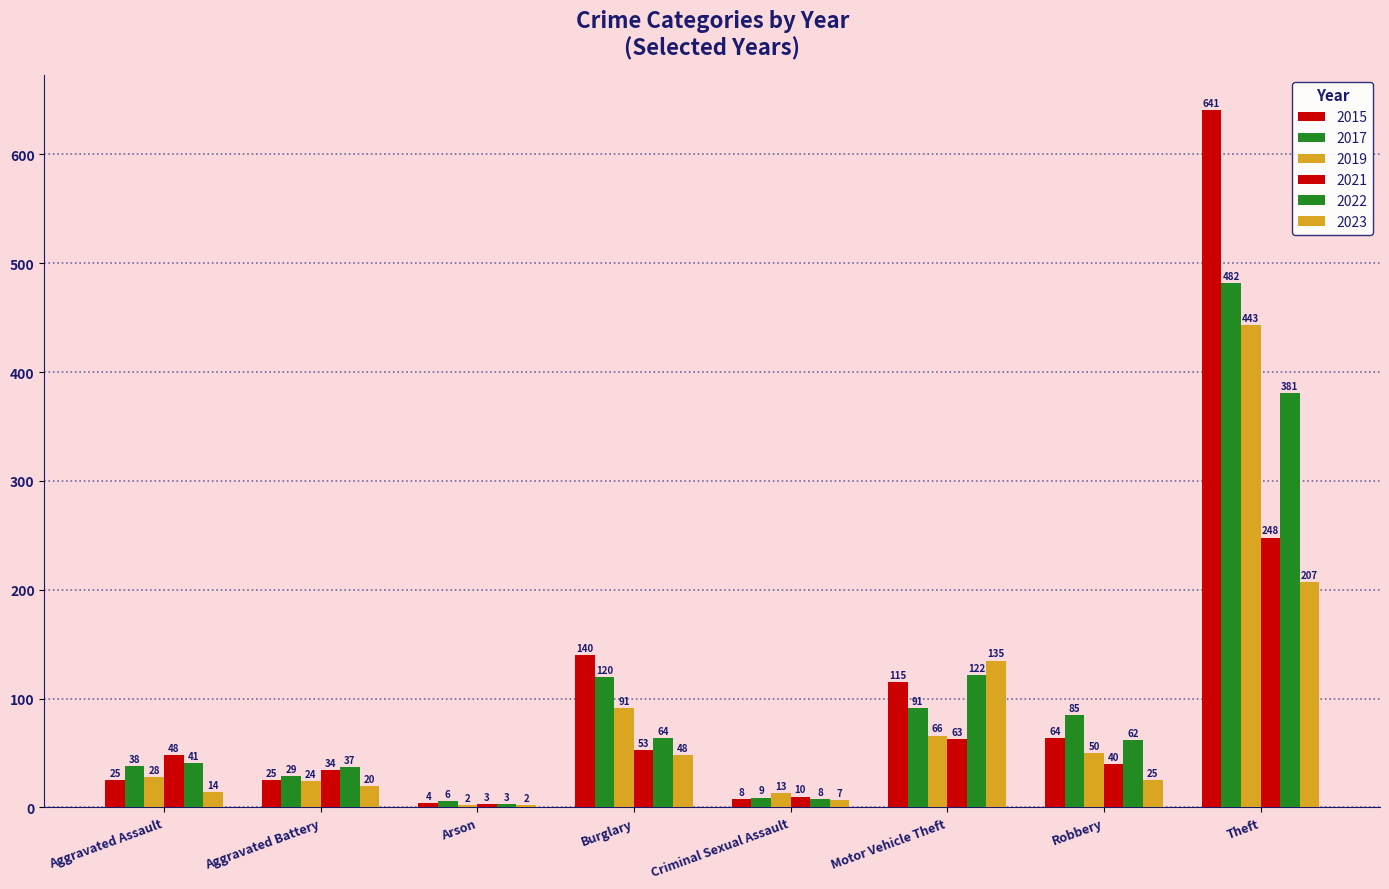

Which category has the lowest value across all series?

Arson